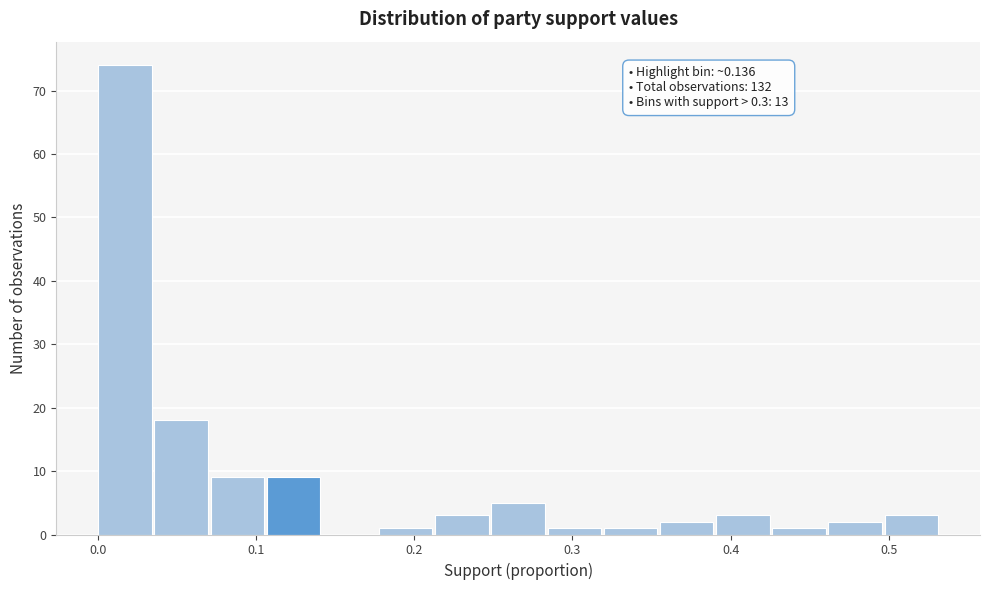

Read against the x-axis, roughly where is the centre of the tallest bar?

0.02